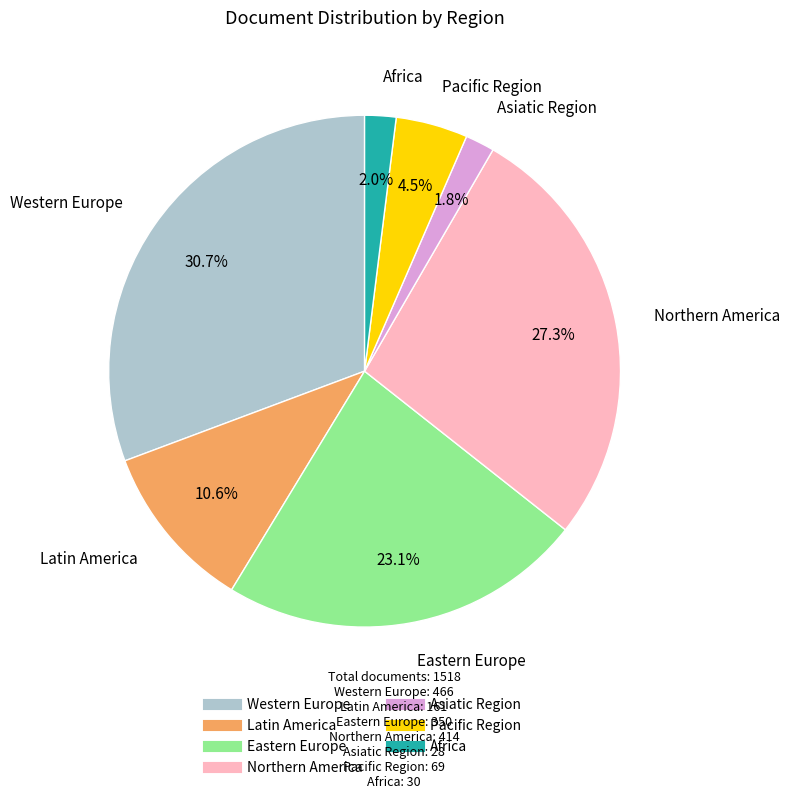

To the nearest percent, what is the difference between the largest and smallest slice percentages?

29%